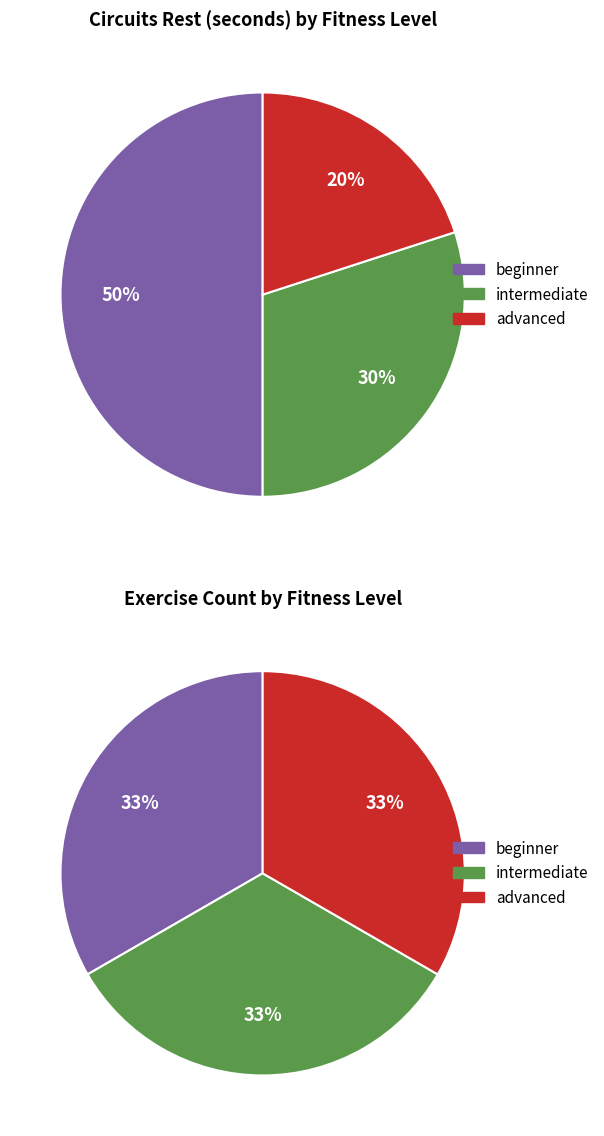

True or false: advanced accounts for 9% of the total.

False